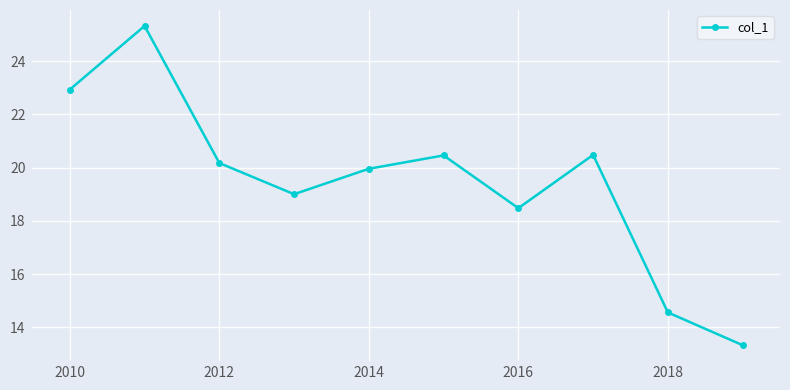

What is the smallest value displayed?

13.3